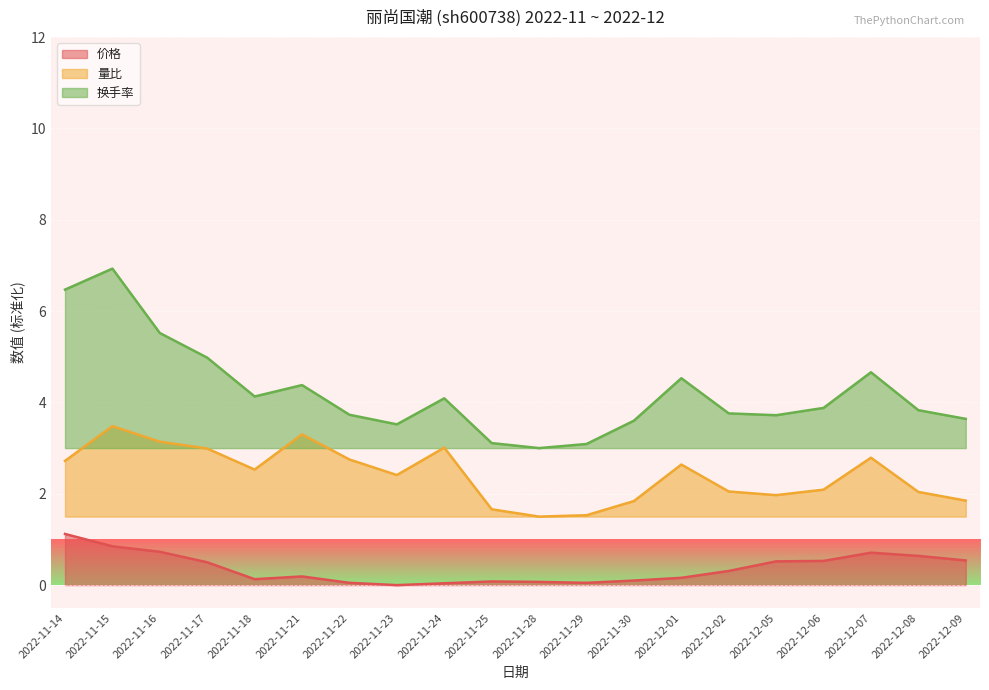

Rank the series by their maximum value, from lowest to highest.

价格, 量比, 换手率